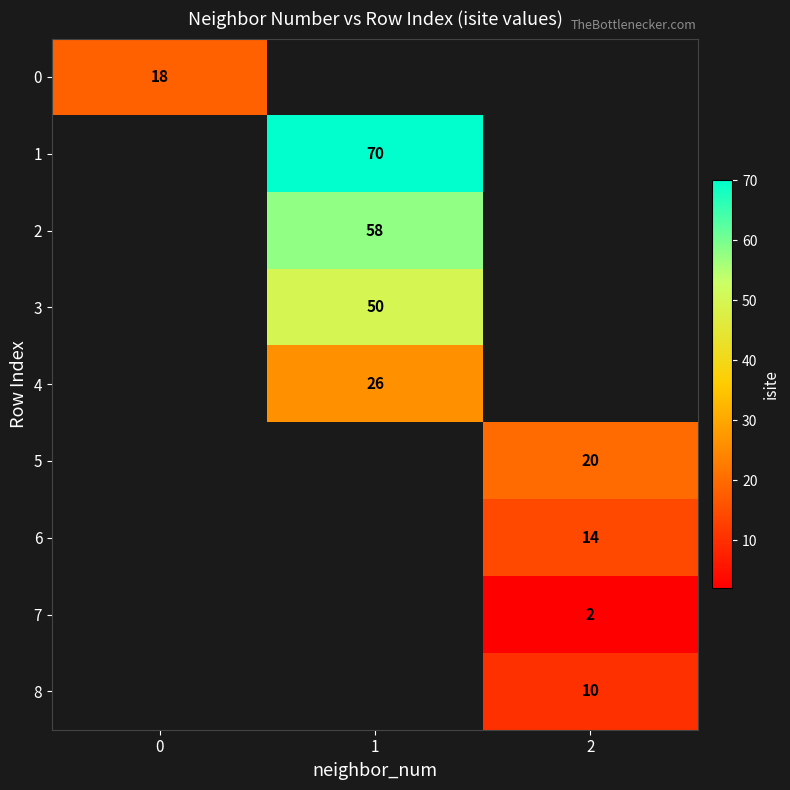

True or false: 7 has a value of 3 at 2.

False